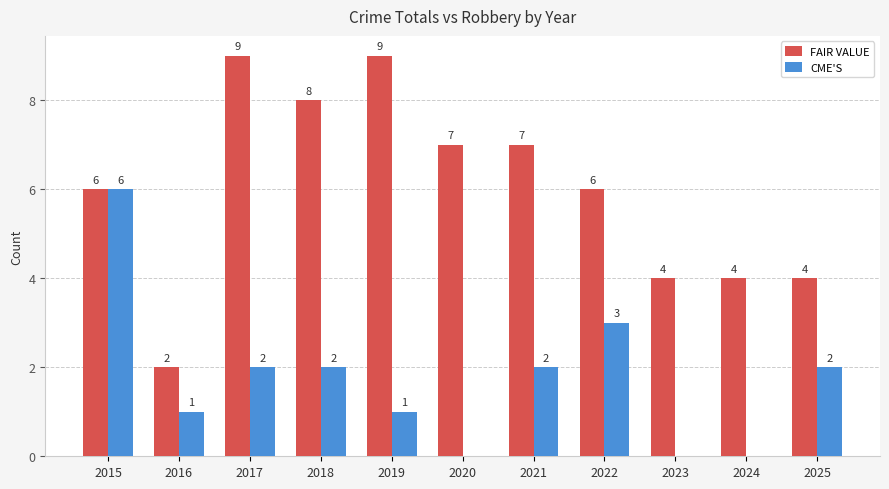

Reading left to right, what are all the values shown in this chart?

FAIR VALUE: 6	2	9	8	9	7	7	6	4	4	4
CME'S: 6	1	2	2	1	0	2	3	0	0	2